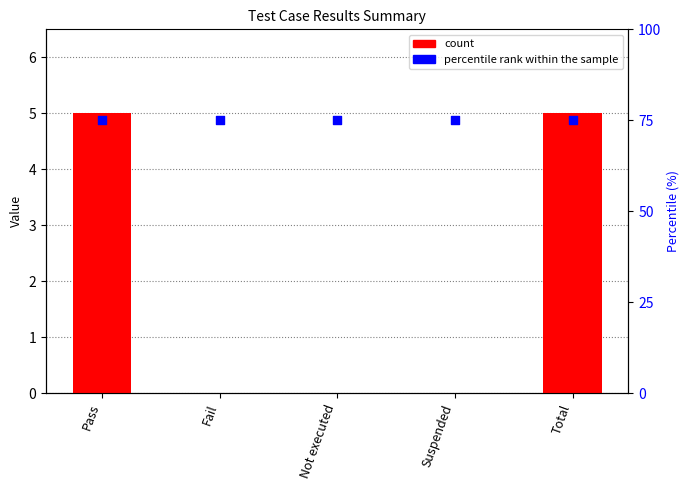

Which series has the largest total across all categories?

percentile rank within the sample